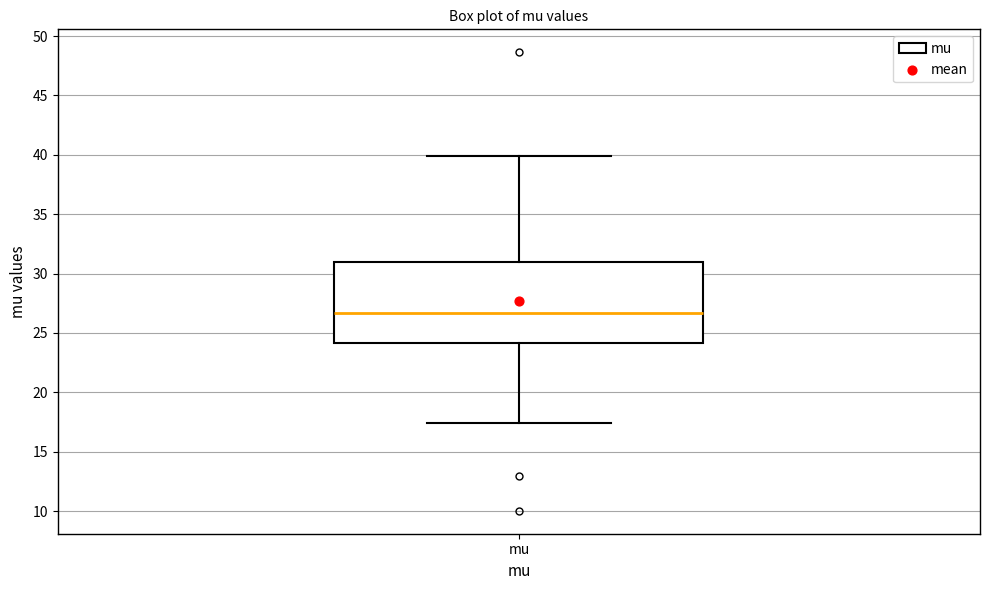

Read this box plot against the y-axis: the position of the median line, the range covered by the box, and the ends of both whiskers. The values are not printed on the chart, so give them approximately, as read against the axis.

median 26.5, box 24.0 to 31.0, whiskers 17.5 to 40.0